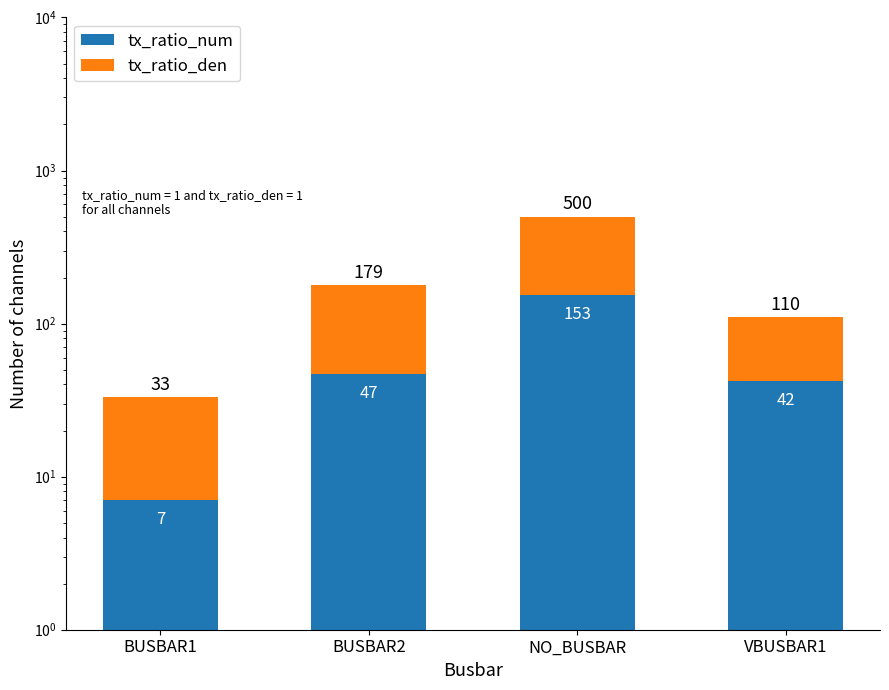

The tx_ratio_den series shows 68 at VBUSBAR1. True or false?

True